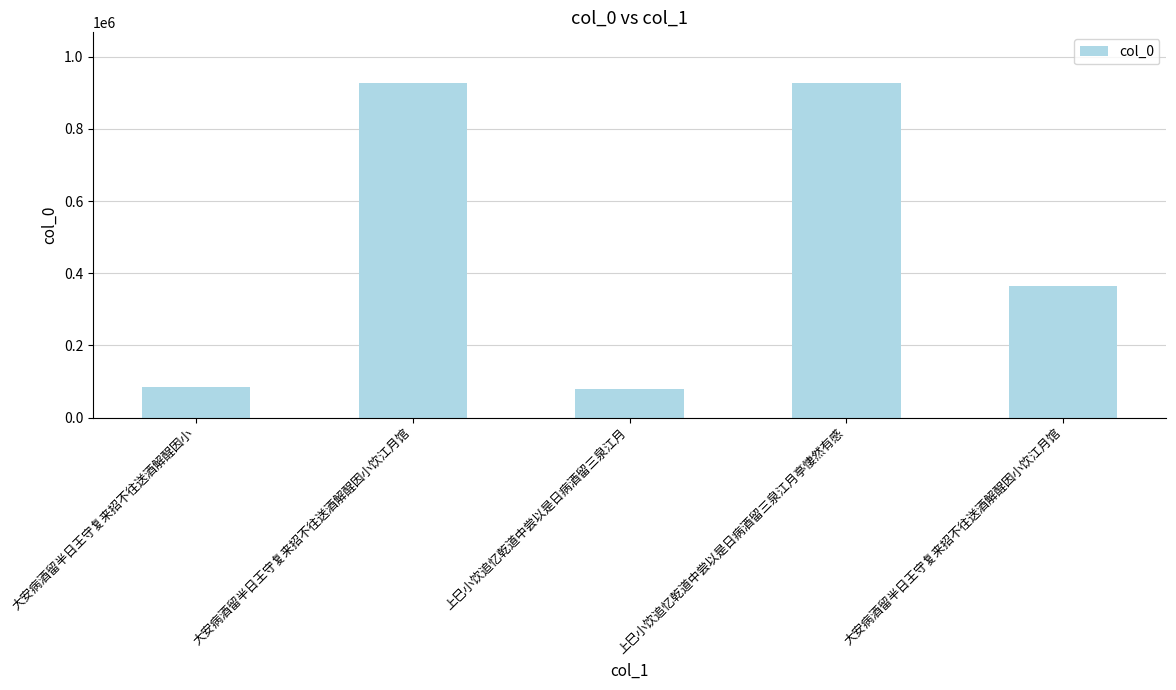

How many bars are there in total?

5